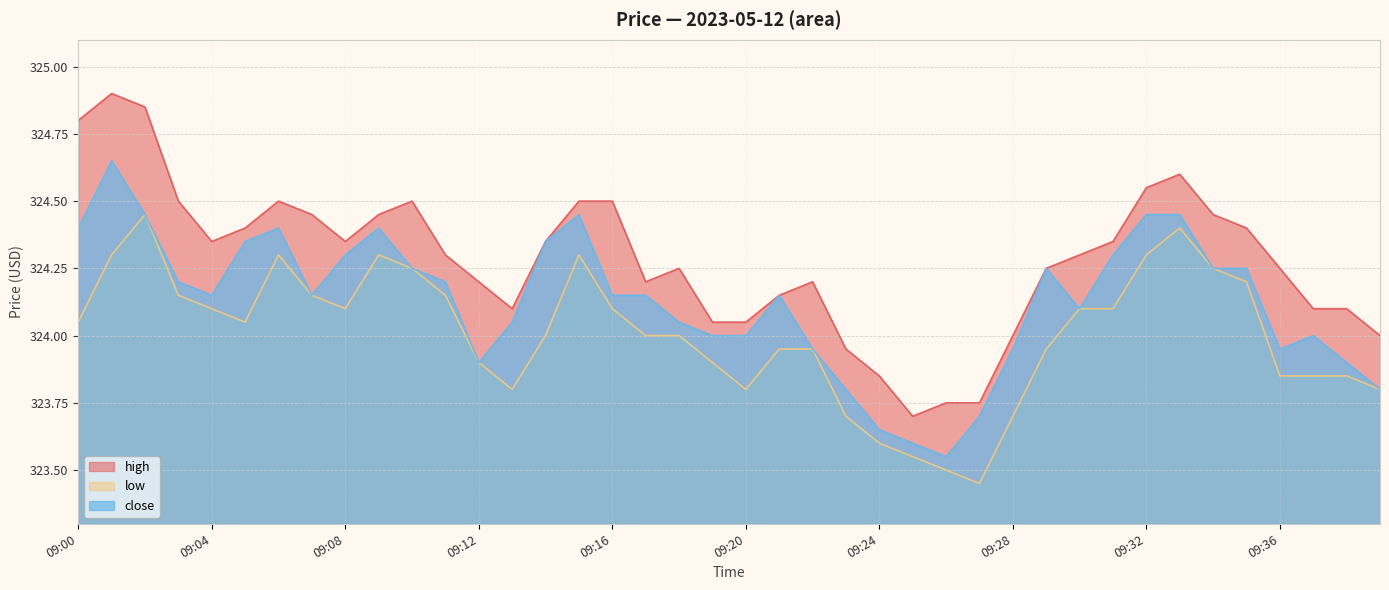

At which label is close closest to 324?

09:19